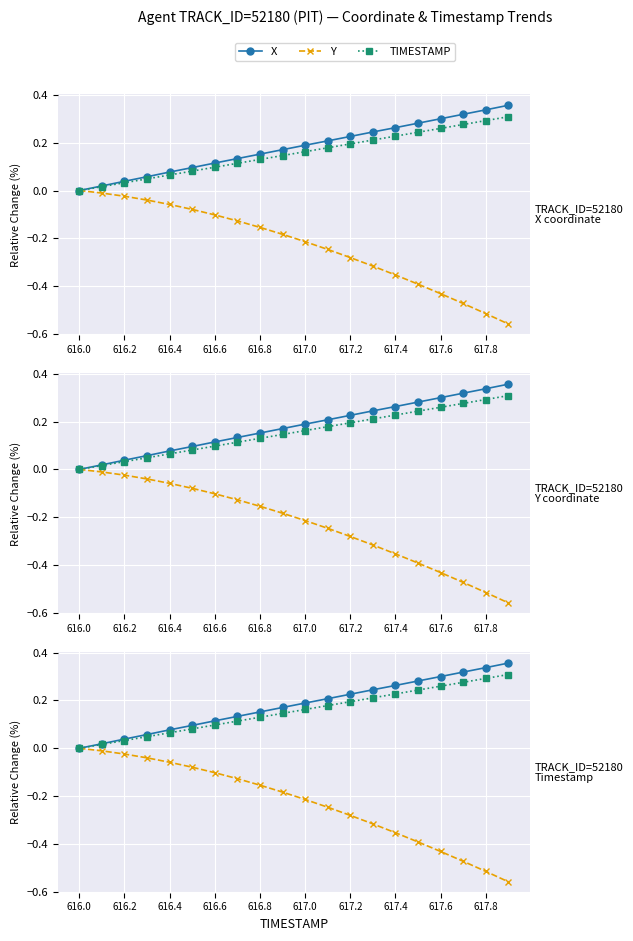

True or false: TIMESTAMP and Y intersect in this chart.

False